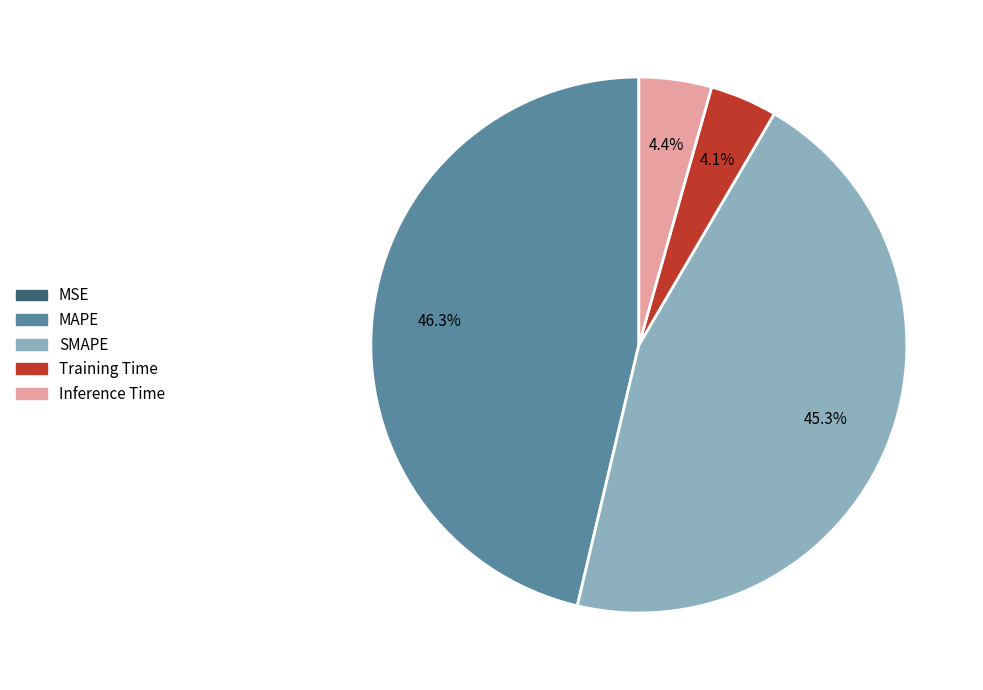

To the nearest percent, what is the combined percentage of MAPE and Inference Time?

51%